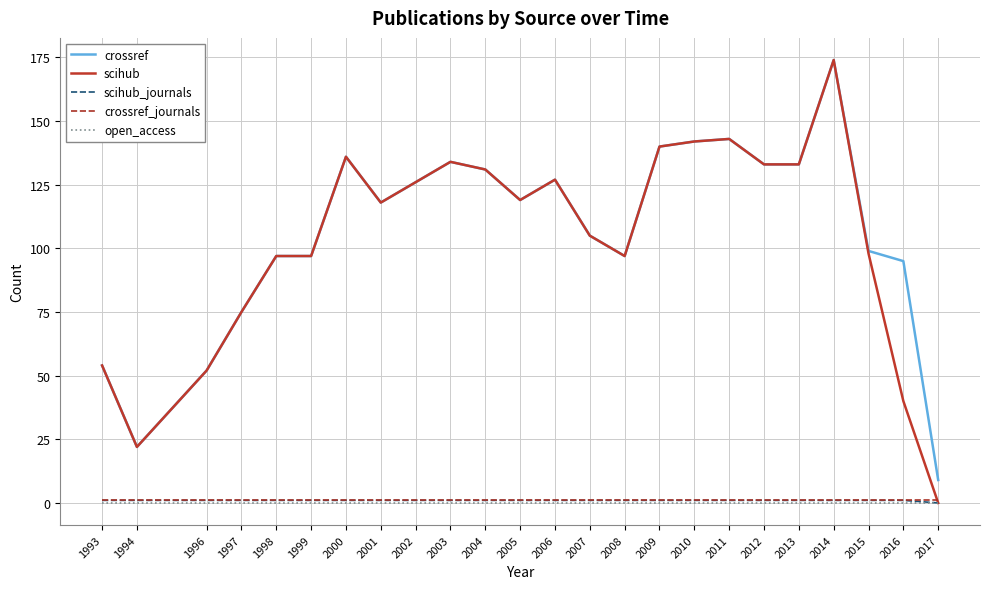

Read the crossref_journals value at 2001.

1